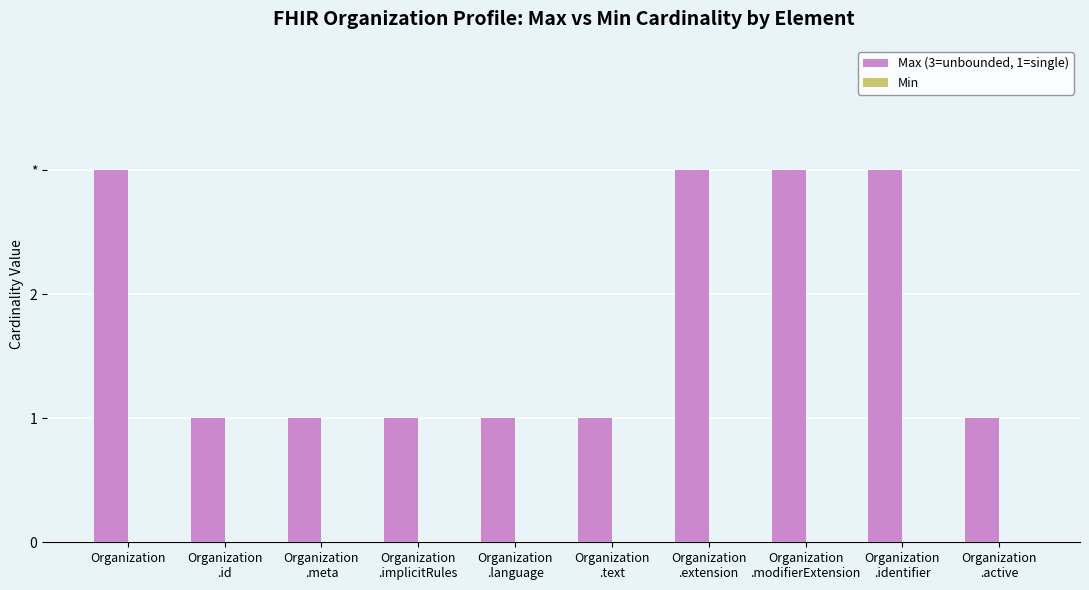

Does the chart contain any negative values?

No